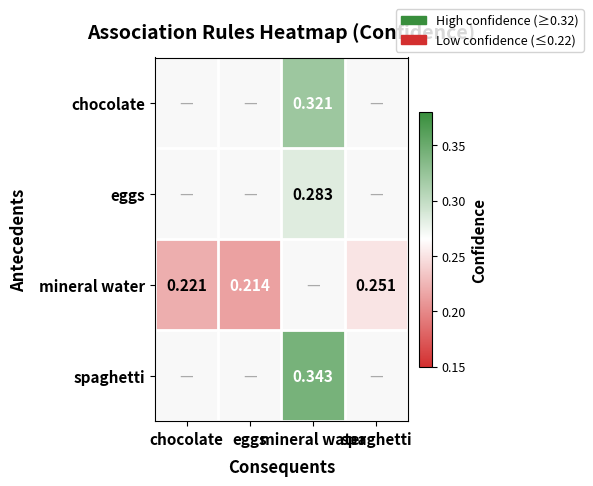

Where does the spaghetti series first go above 0?

mineral water